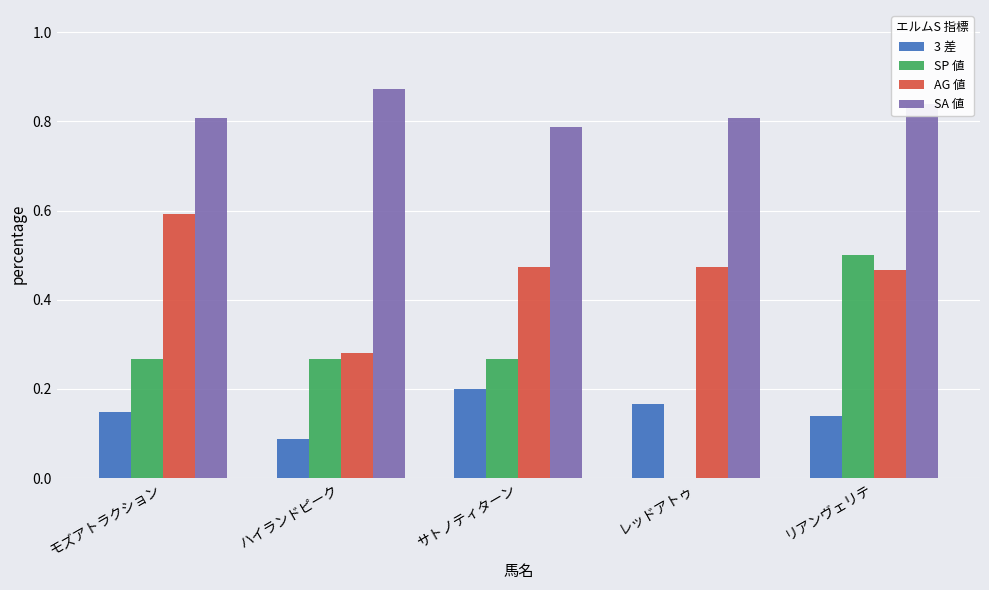

Is the value of 3 差 at サトノティターン greater than the value of SP 値 at レッドアトゥ?

Yes